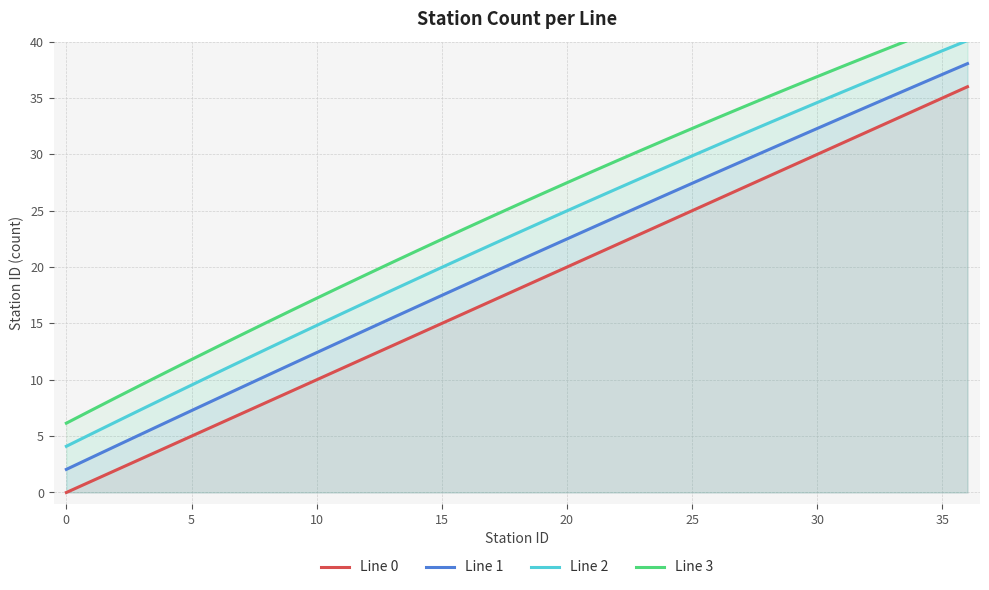

How many values in the Line 0 series are below 18?

18